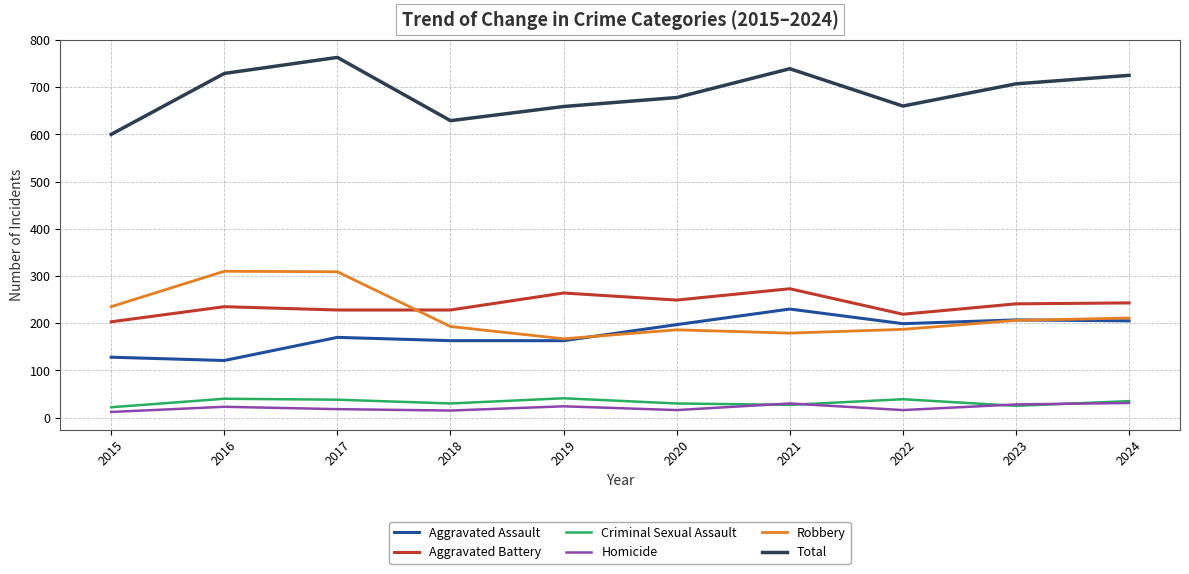

What is the difference between the maximum and minimum values in the Homicide series?

19